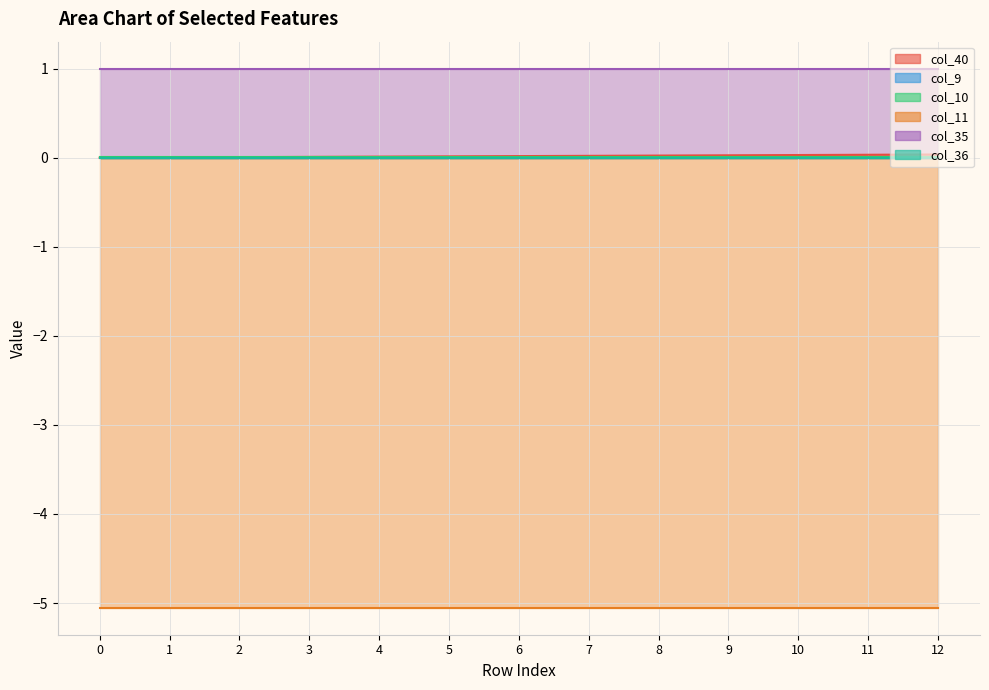

What is the lowest value of the col_11 series?

-5.1